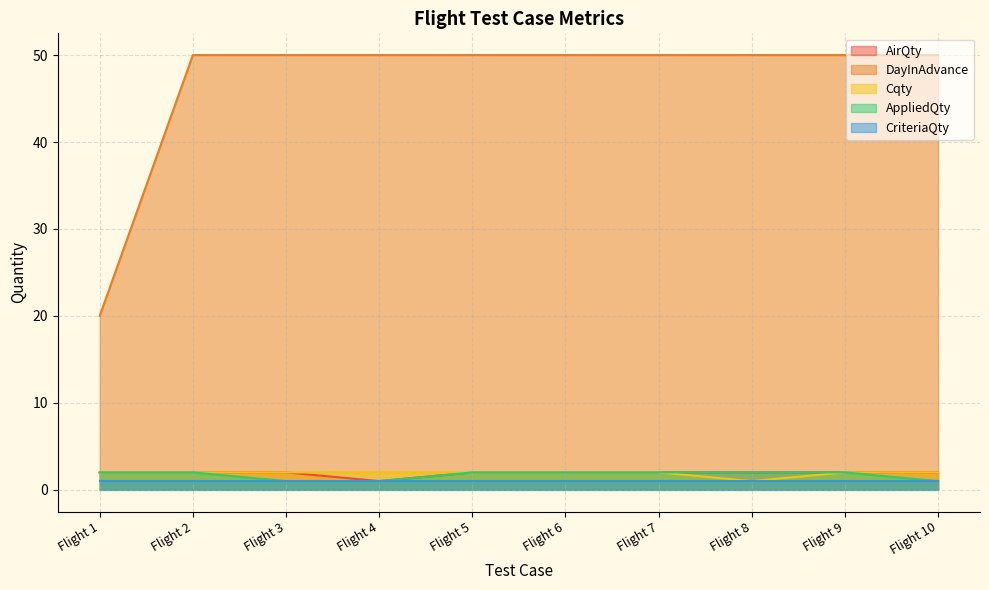

What is the sum of the Cqty values at Flight 8 and Flight 6?

3